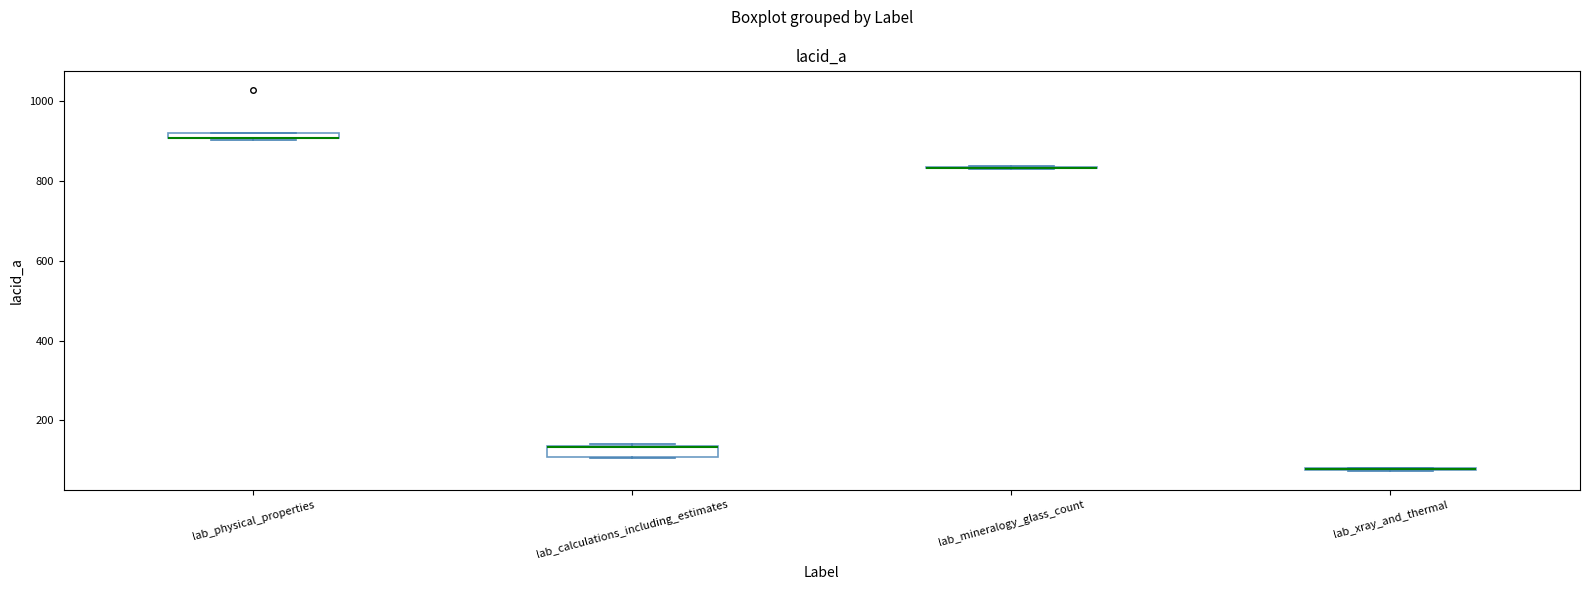

Where is the lower edge of the box for lab_physical_properties on the y-axis? The values are not printed on the chart, so give them approximately, as read against the axis.

900